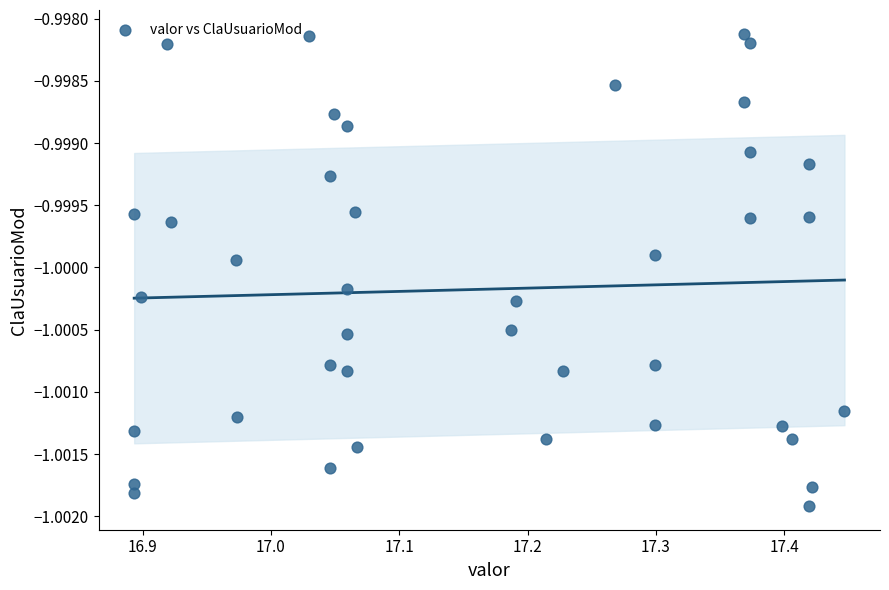

What is the range of X values (max minus min)?

0.6